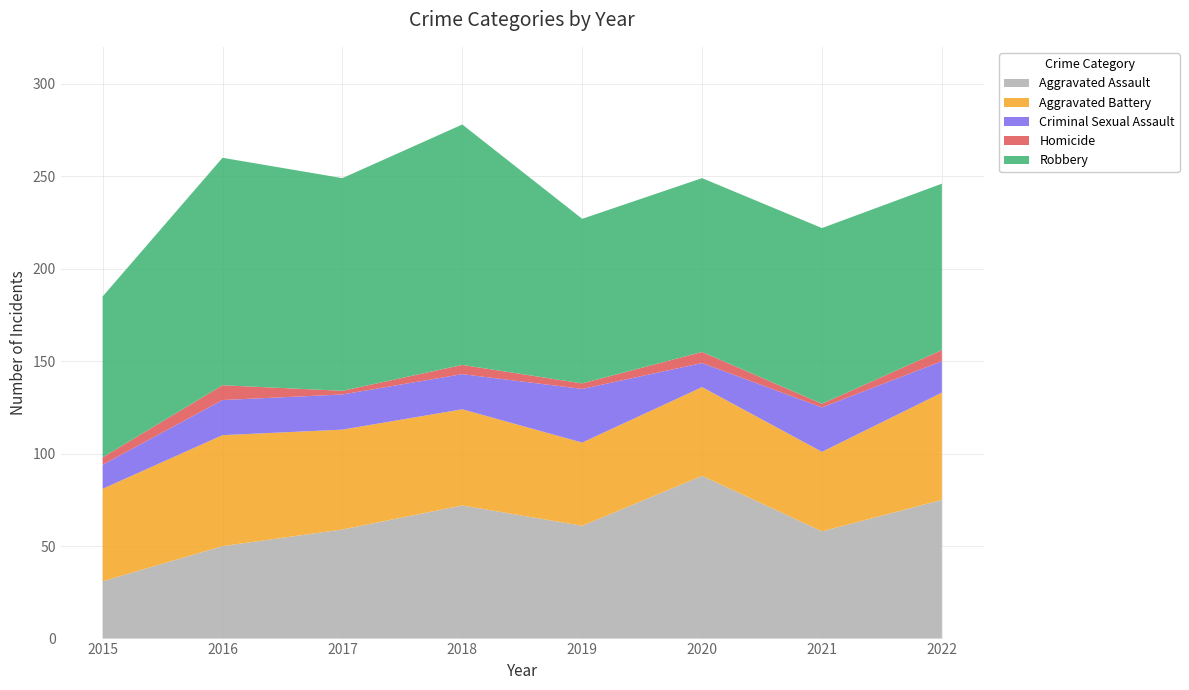

Reading left to right, what are all the values shown in this chart?

Aggravated Assault: 2015=31	2016=50	2017=59	2018=72	2019=61	2020=88	2021=58	2022=75
Aggravated Battery: 2015=50	2016=60	2017=54	2018=52	2019=45	2020=48	2021=43	2022=58
Criminal Sexual Assault: 2015=13	2016=19	2017=19	2018=19	2019=29	2020=13	2021=24	2022=17
Homicide: 2015=4	2016=8	2017=2	2018=5	2019=3	2020=6	2021=2	2022=6
Robbery: 2015=87	2016=123	2017=115	2018=130	2019=89	2020=94	2021=95	2022=90